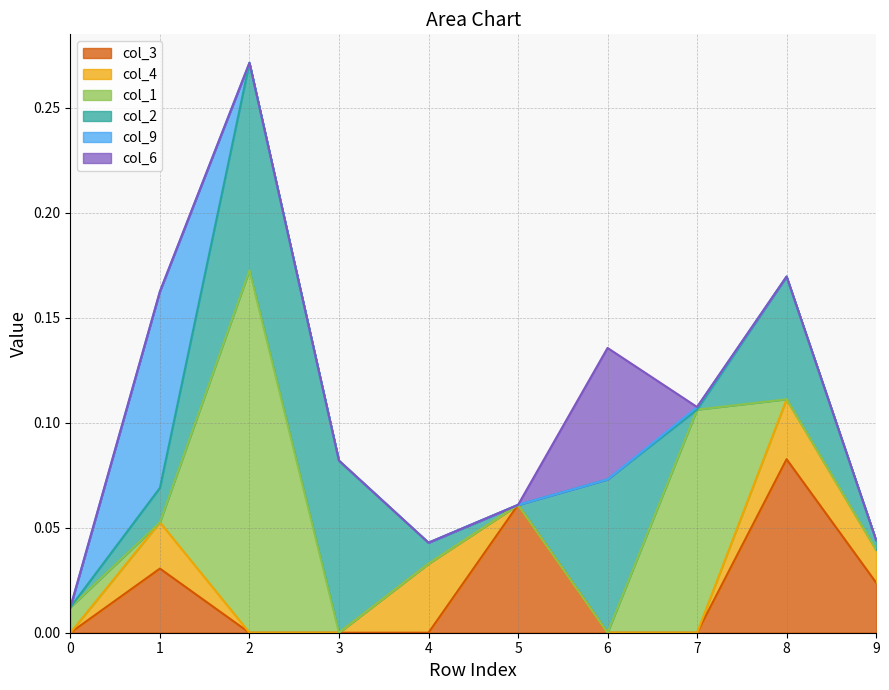

In col_9, how many points are lower than both neighbors (excluding endpoints)?

1